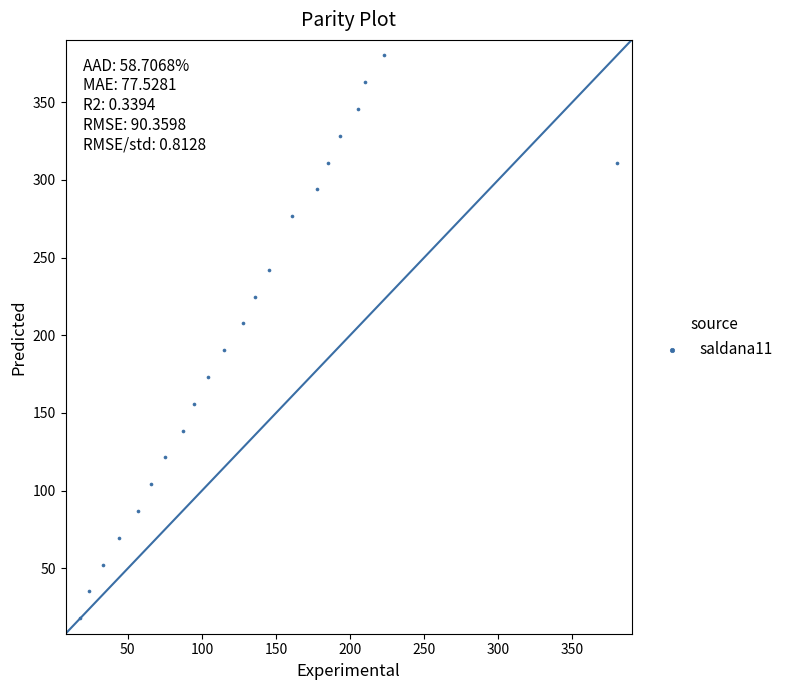

What is the range of X values (max minus min)?

362.0